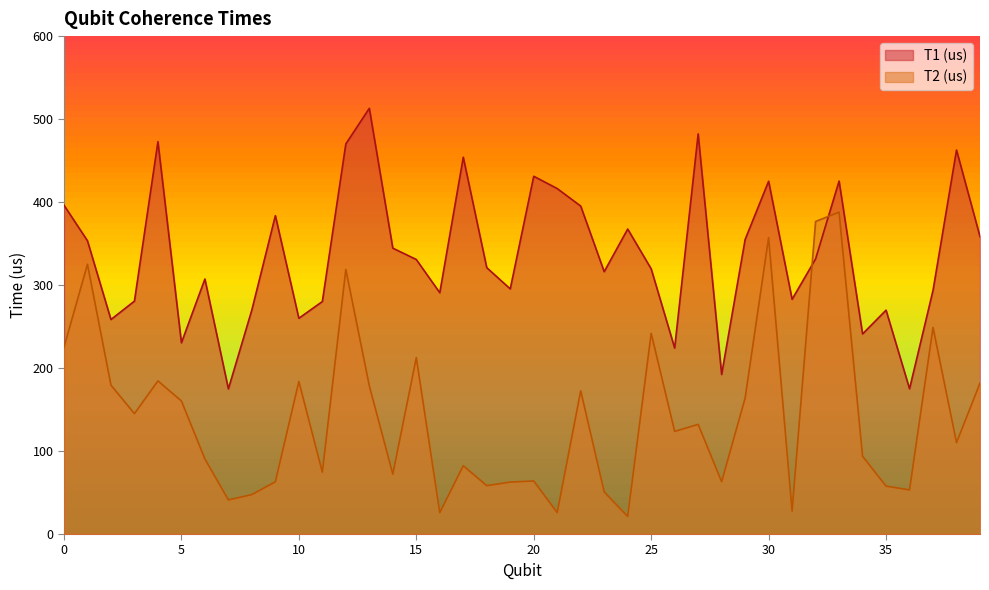

How many interior local peaks does the T2 (us) series have?

13